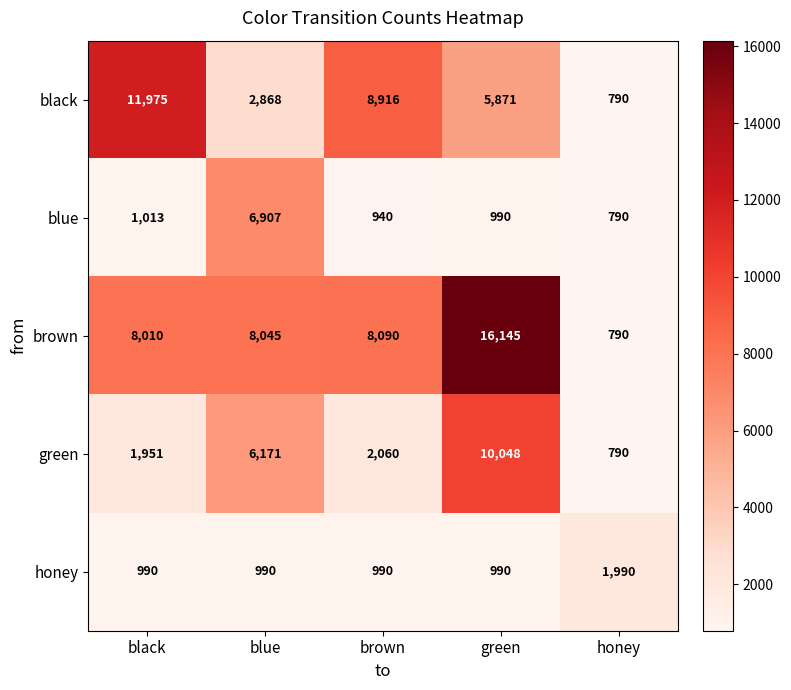

Which series has the widest spread of values?

brown